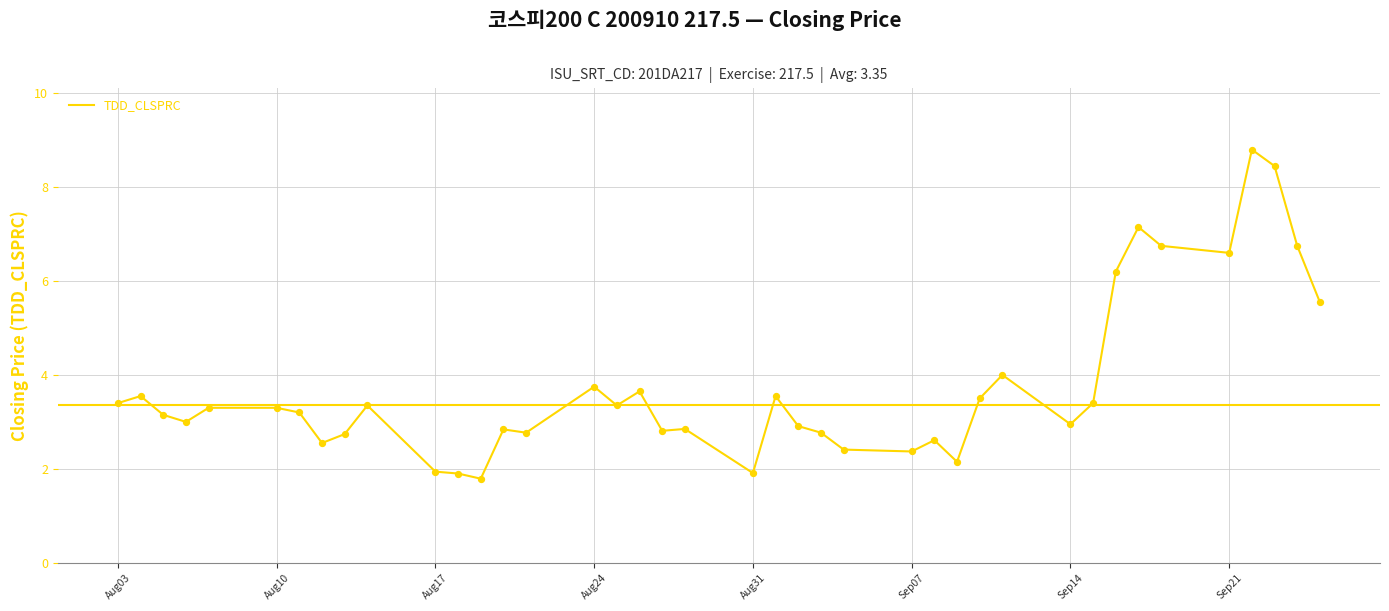

What is the difference between the maximum and minimum values?

7.0